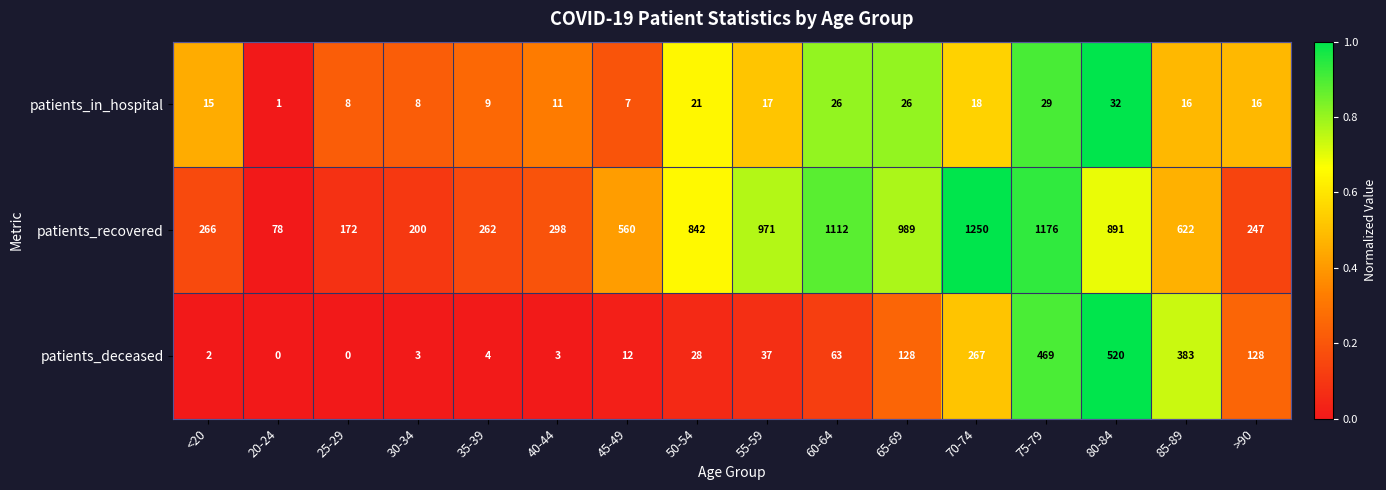

Rank the series by their maximum value, from lowest to highest.

patients_in_hospital, patients_deceased, patients_recovered